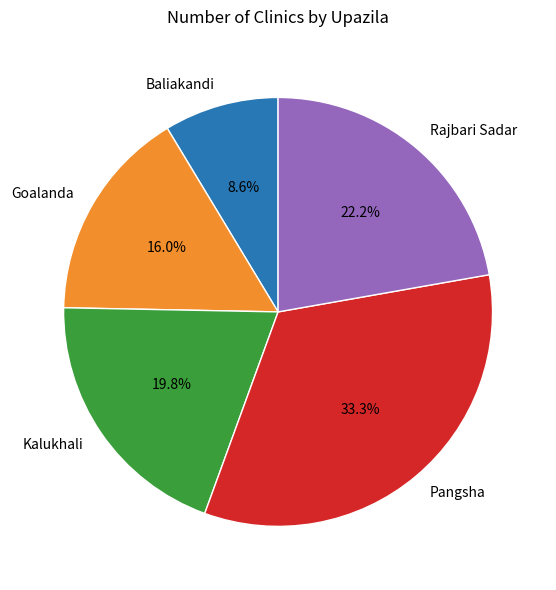

What percentage is NOT represented by Pangsha?

66.7%